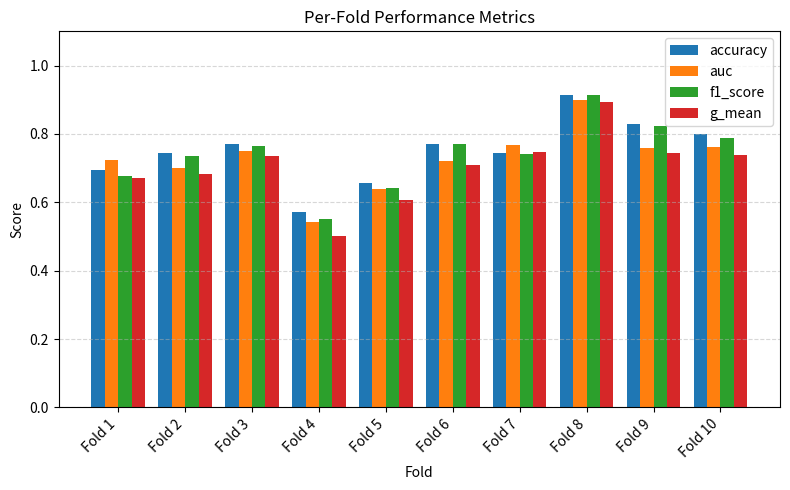

Which series changed the most between Fold 4 and Fold 8?

g_mean